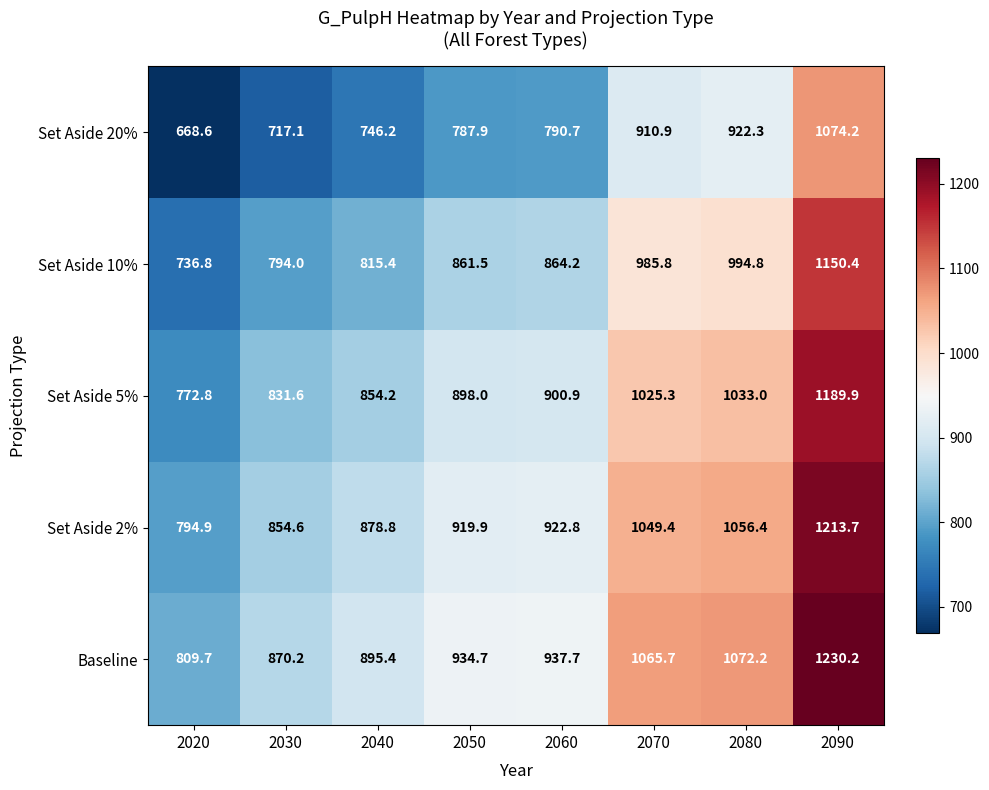

Which series has the largest total across all categories?

Baseline